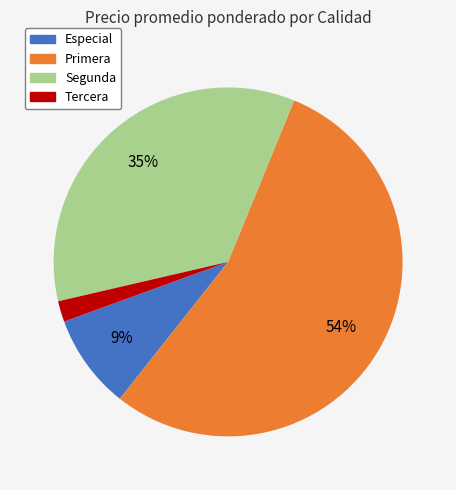

To the nearest percent, what is the average slice percentage?

25%